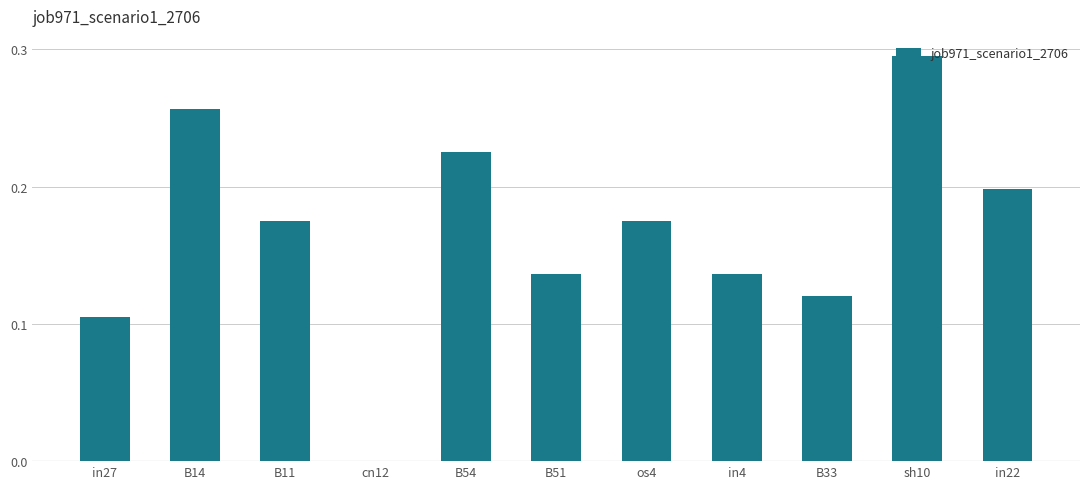

The chart shows a value of 0.1 at B54. True or false?

False